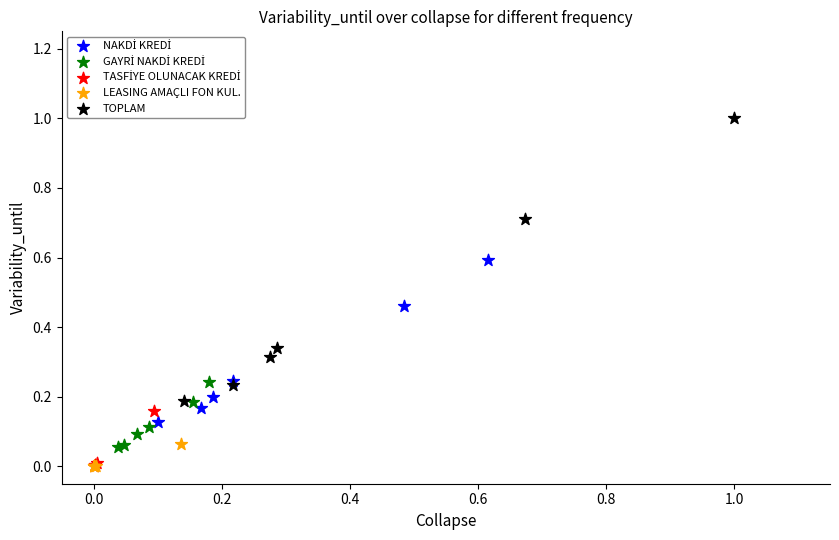

Which series has the largest Y range (max minus min)?

TOPLAM